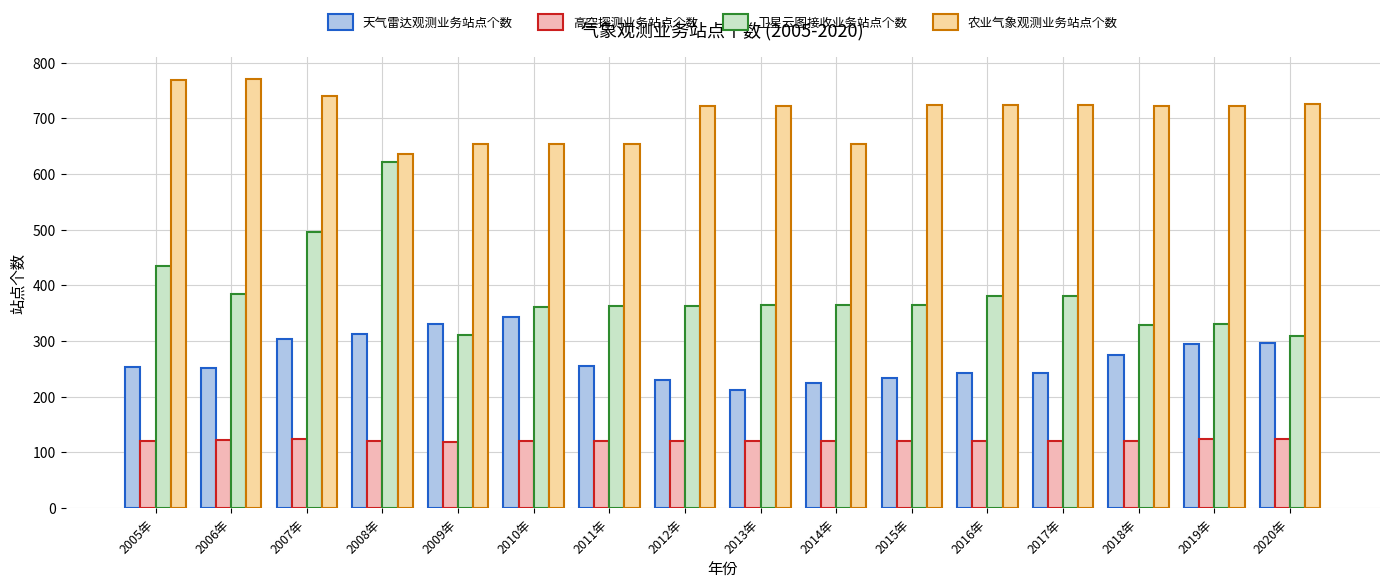

What is the label of the 10th bar from the right?

2011年